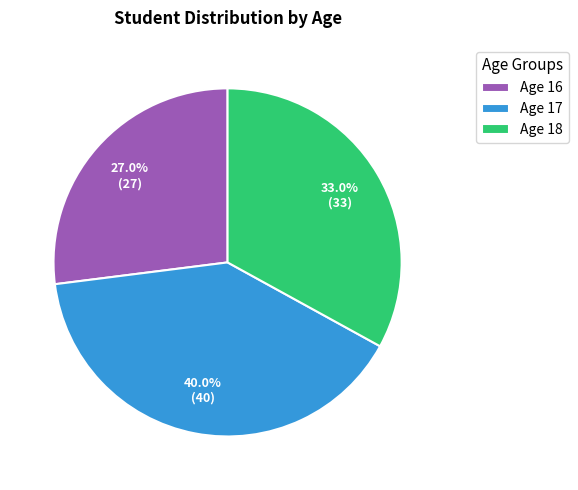

How many segments does this pie chart have?

3